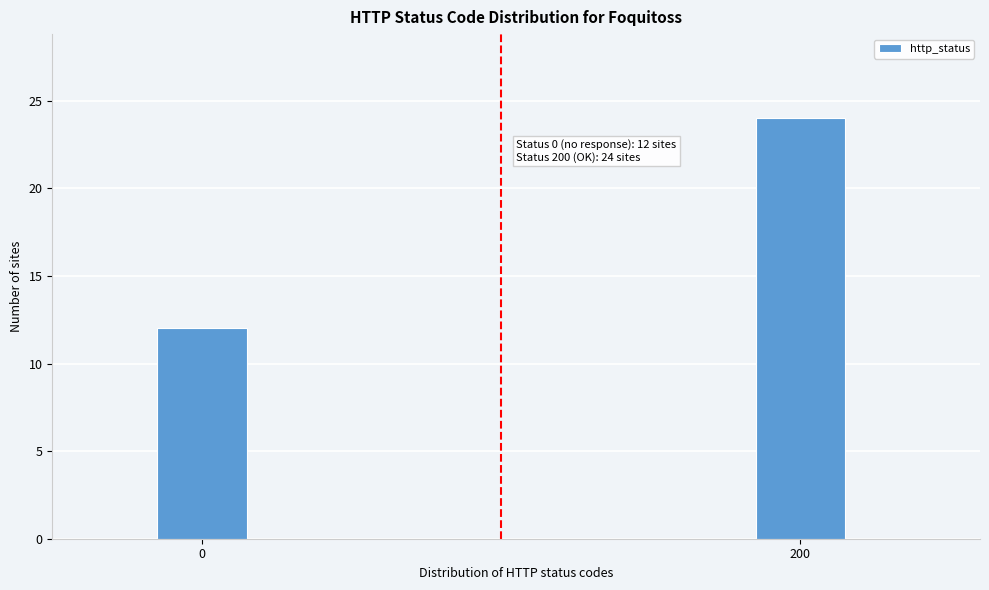

Reading right to left, extract all data points from this chart.

24	12